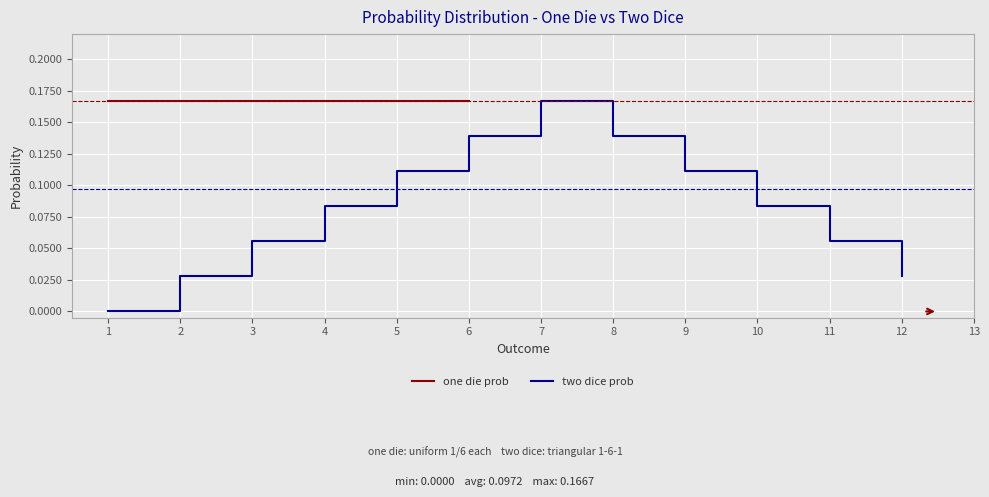

Reading left to right, transcribe all the data shown in this chart.

0.0	0.0	0.1	0.1	0.1	0.1	0.2	0.1	0.1	0.1	0.1	0.0